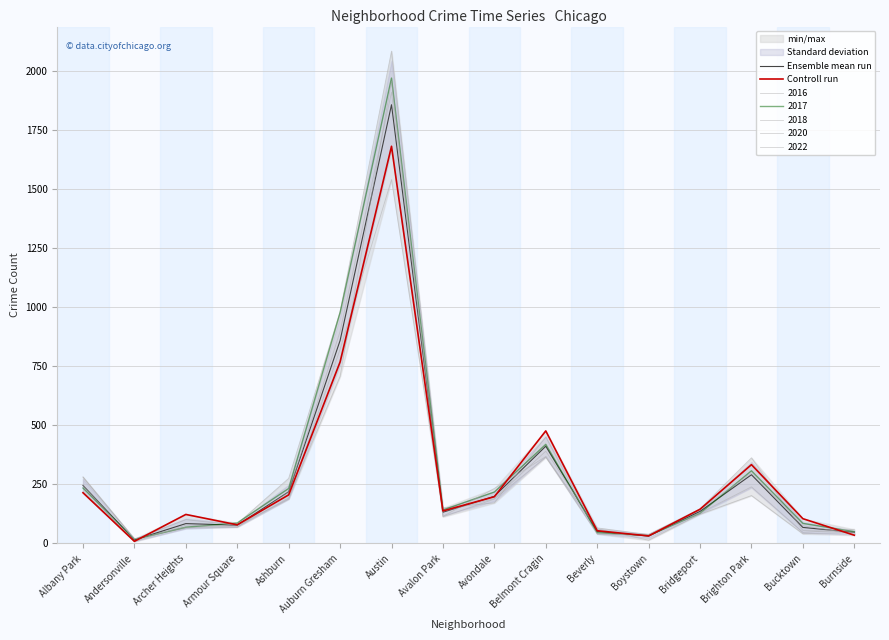

Reading left to right, what are all the values shown in this chart?

Ensemble mean run: Albany Park=245.8	Andersonville=15.2	Archer Heights=84.2	Armour Square=77.5	Ashburn=219.0	Auburn Gresham=859.8	Austin=1859.0	Avalon Park=132.5	Avondale=199.8	Belmont Cragin=412.0	Beverly=51.5	Boystown=31.5	Bridgeport=136.0	Brighton Park=291.2	Bucktown=68.0	Burnside=46.8
Controll run: Albany Park=215.0	Andersonville=9.0	Archer Heights=123.0	Armour Square=79.0	Ashburn=206.0	Auburn Gresham=769.0	Austin=1683.0	Avalon Park=138.0	Avondale=198.0	Belmont Cragin=477.0	Beverly=54.0	Boystown=32.0	Bridgeport=145.0	Brighton Park=334.0	Bucktown=105.0	Burnside=35.0